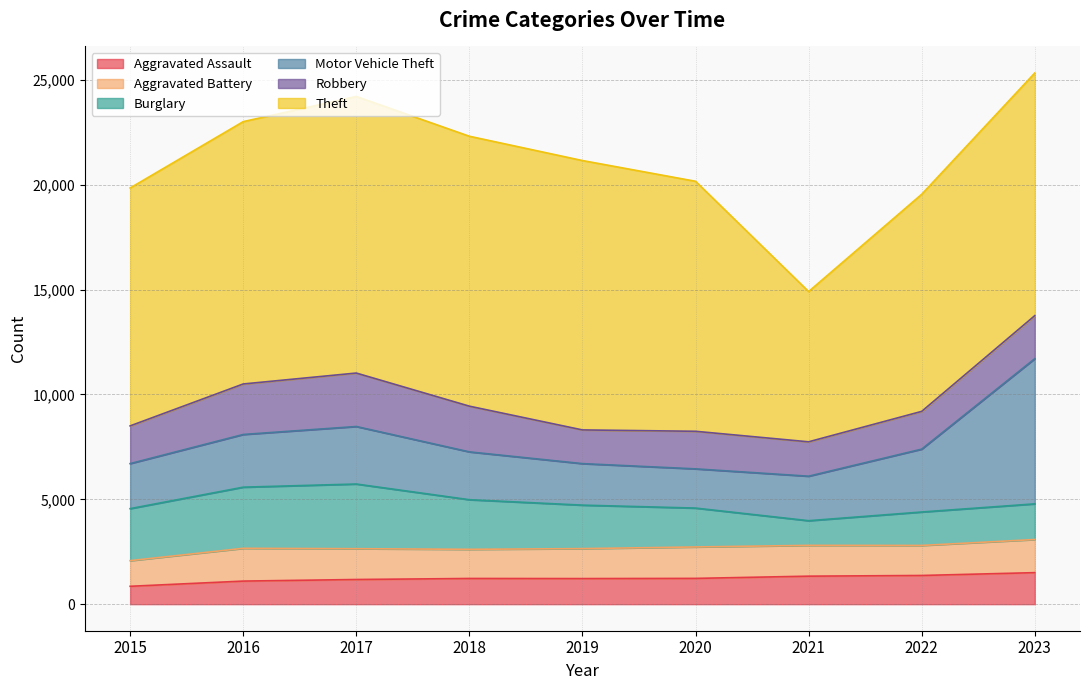

What is the difference between the Burglary values at 2022 and 2023?

105